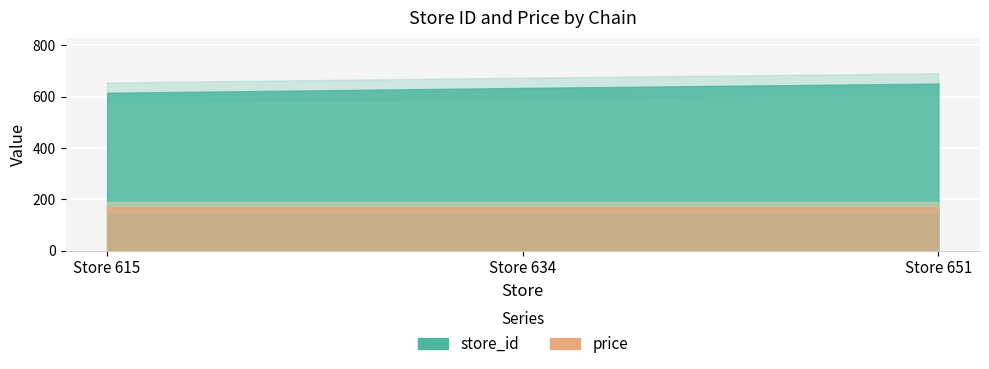

What is the difference between the maximum and second lowest values in the store_id series?

17